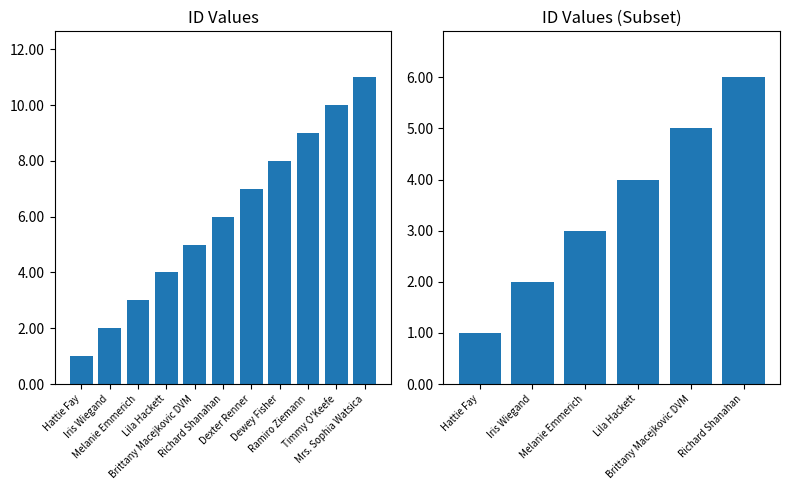

How many values are below 4?

3